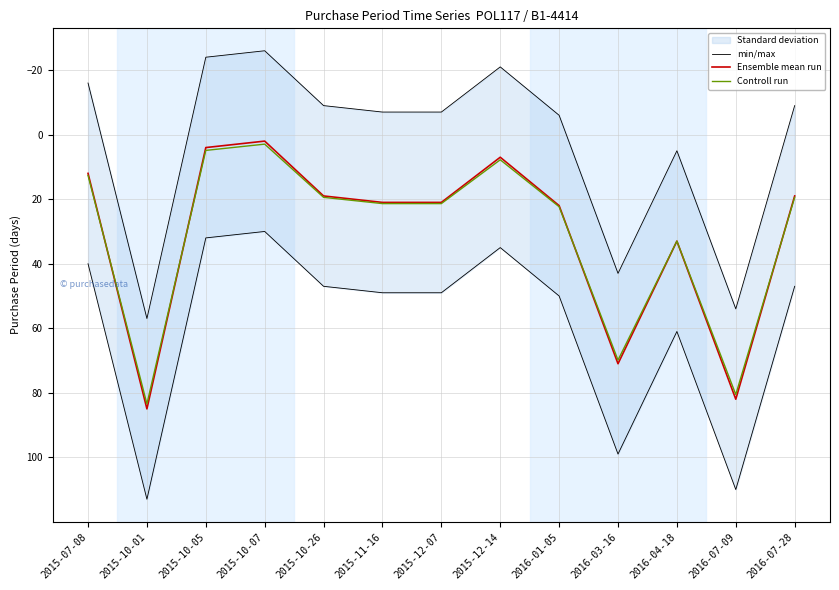

At 2015-11-16, list the series in order from largest to smallest.

Controll run, Ensemble mean run, min/max